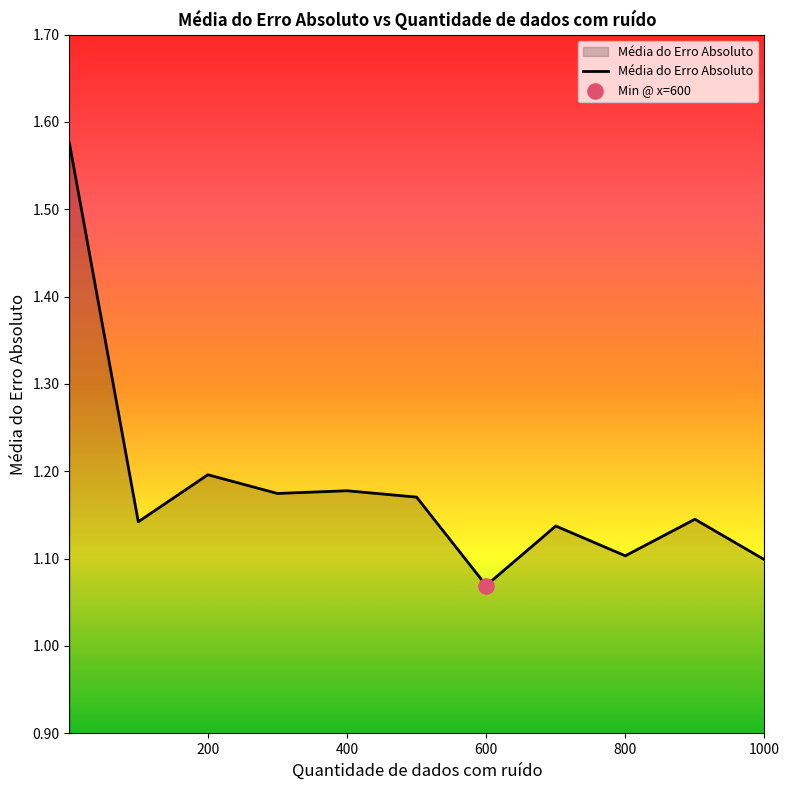

Is this an area chart (filled region under the line)?

Yes